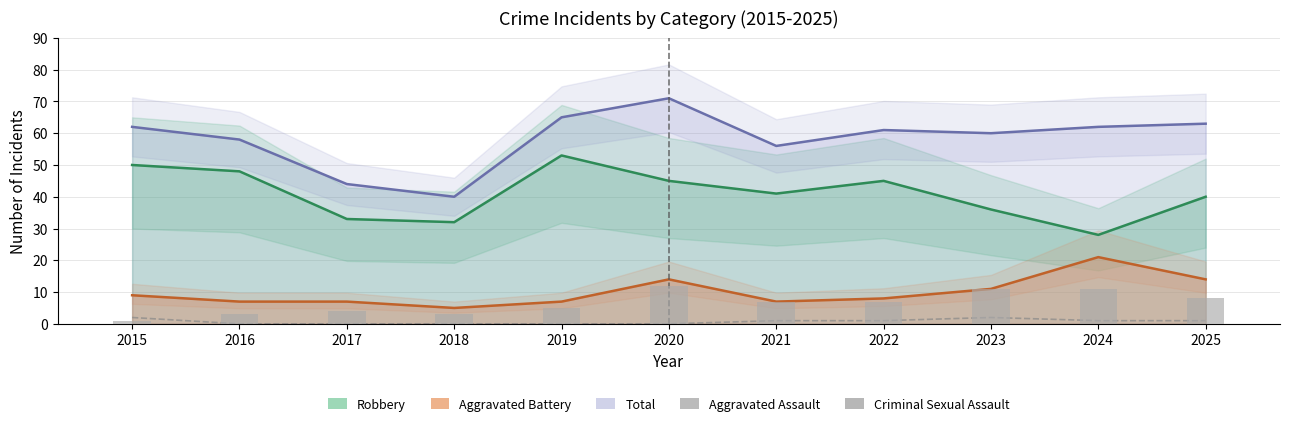

At which category does the chart reach its peak across all series?

2020